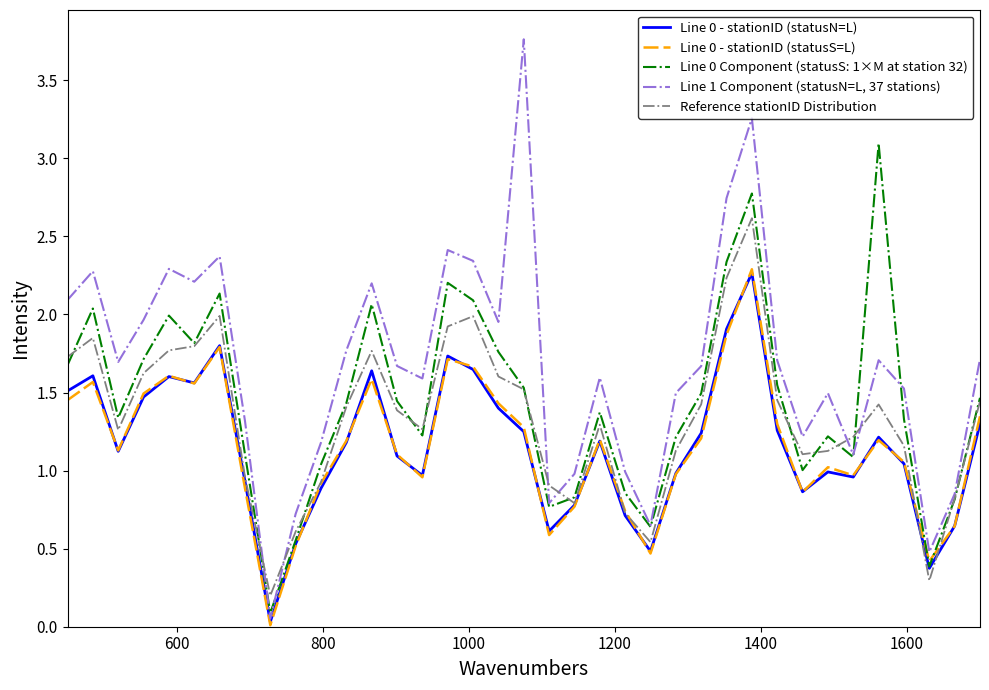

How many values in the Reference stationID Distribution series exceed 1?

27